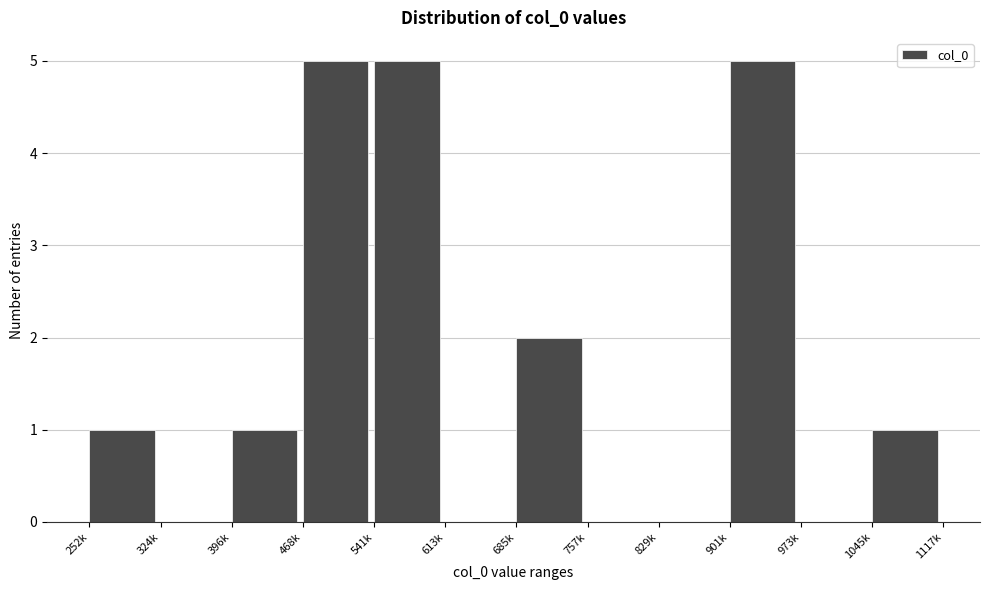

Reading left to right, transcribe all the data shown in this chart.

252k=1	324k=0	396k=1	468k=5	541k=5	613k=0	685k=2	757k=0	829k=0	901k=5	973k=0	1045k=1